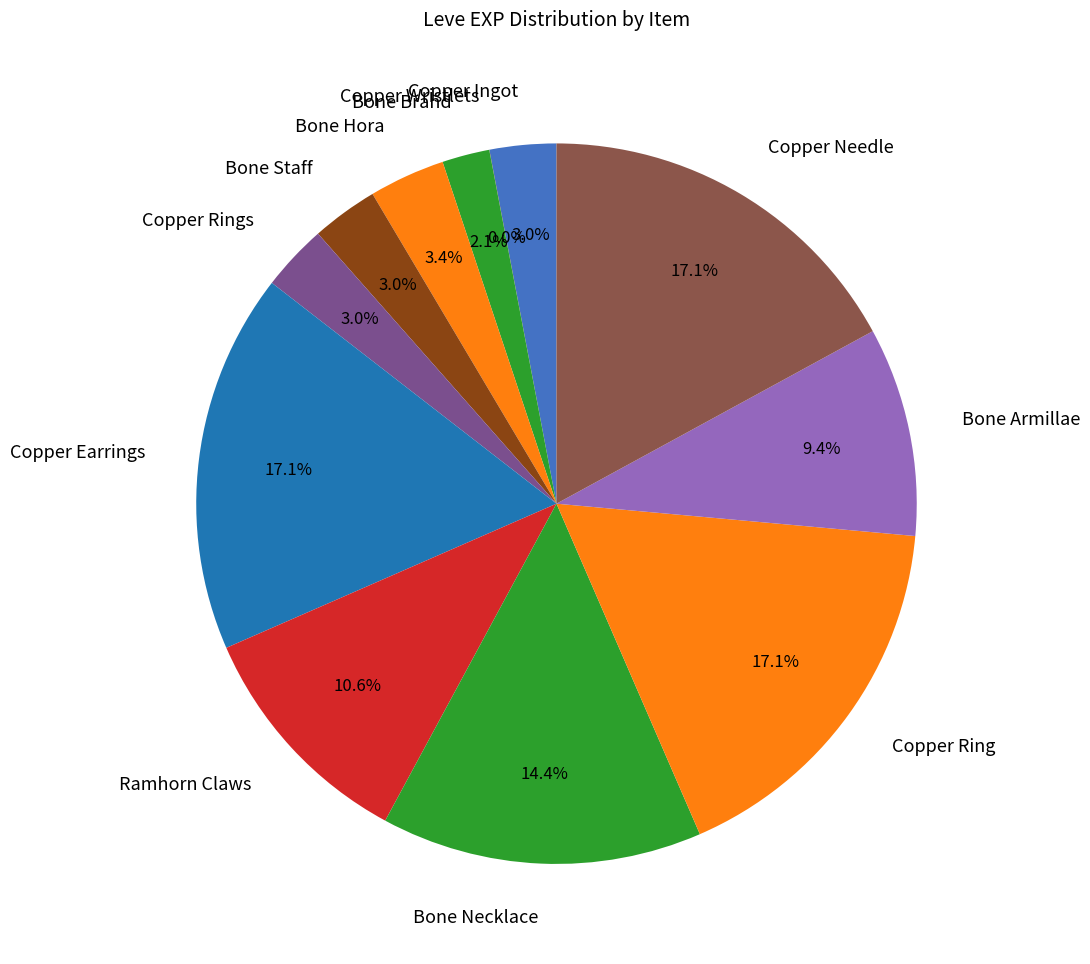

Does Bone Armillae account for over 50% of the chart?

No